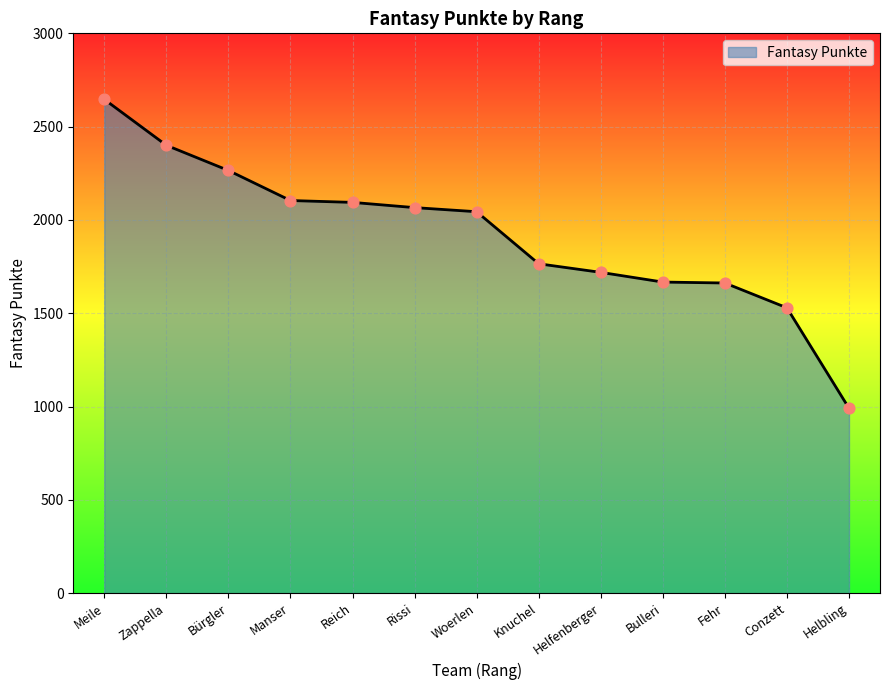

What is the change in value from Reich to Knuchel?

-329